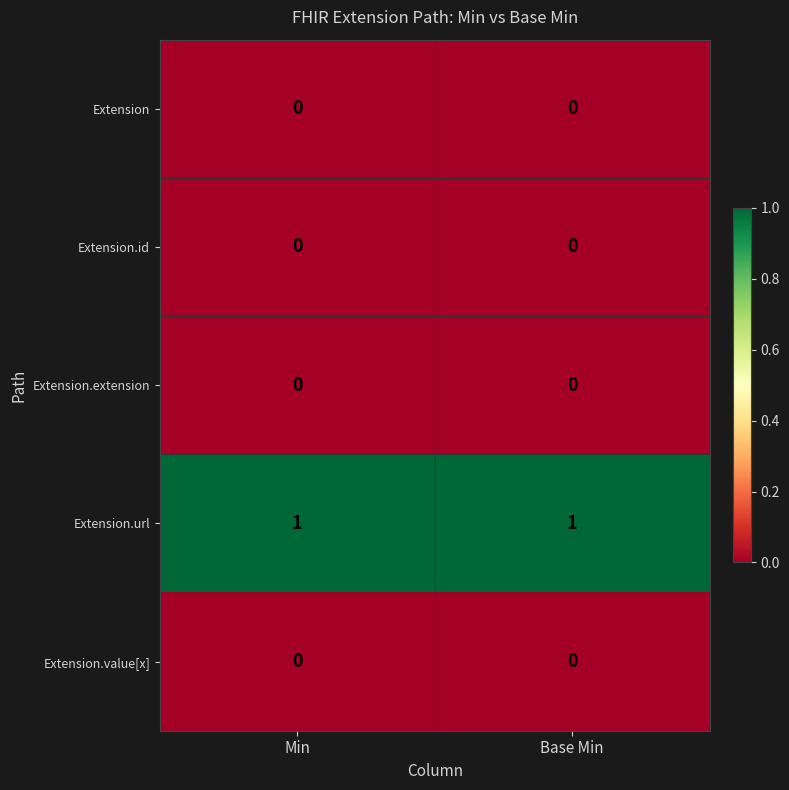

Is it true that Extension.id equals 0 at Base Min?

True